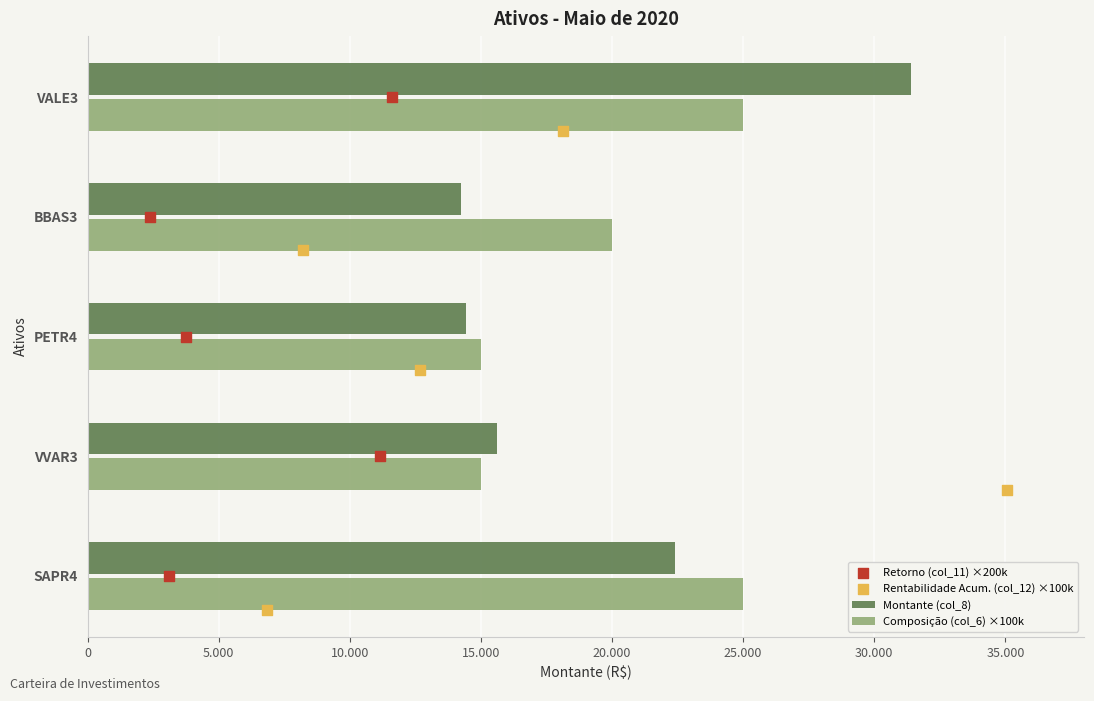

What is the total value across all series at 10.000?

29443.7